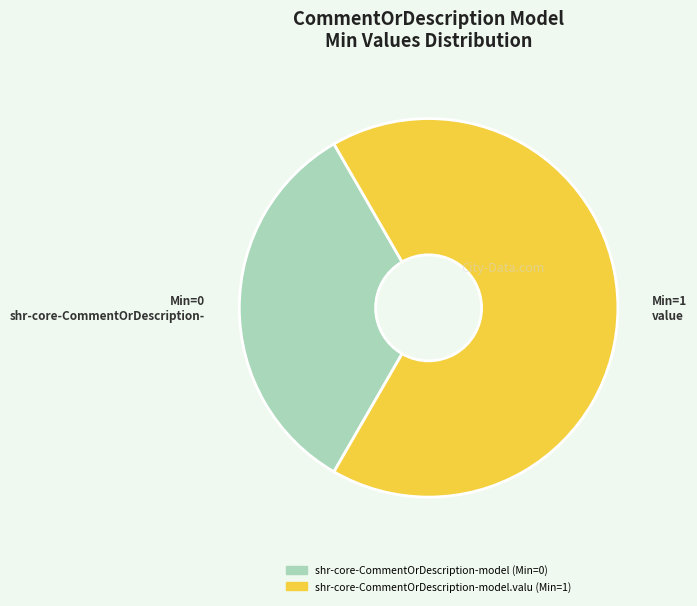

Does any single category account for the majority?

Yes